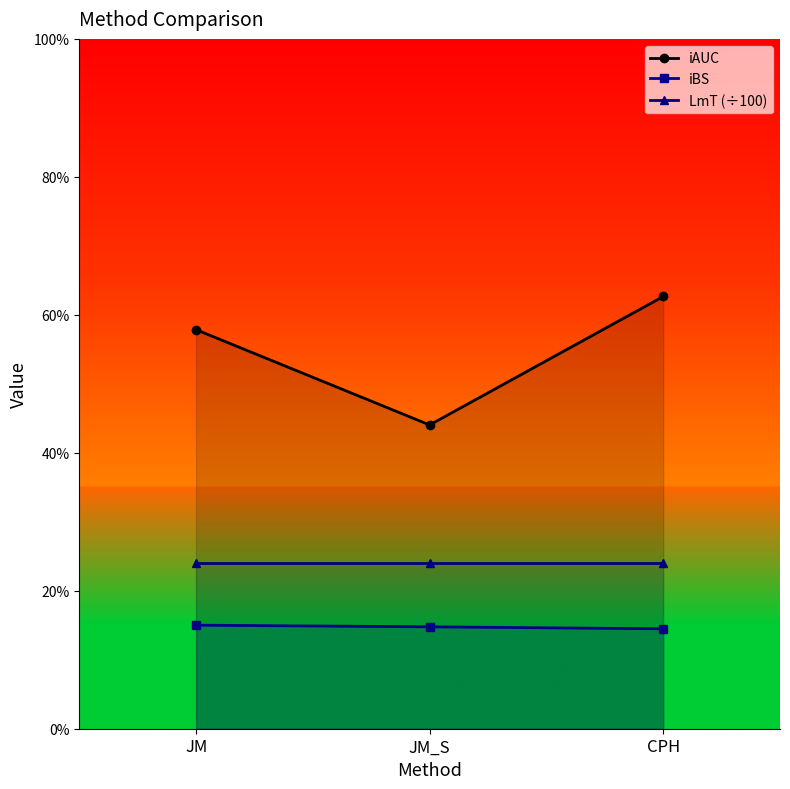

True or false: iBS has a value of 0.0 at CPH.

False